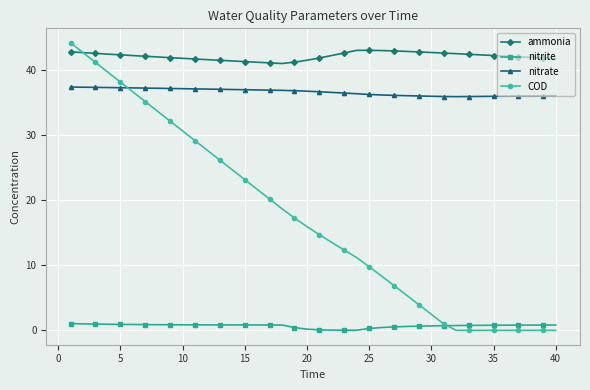

What is the maximum value shown in the chart?

44.3